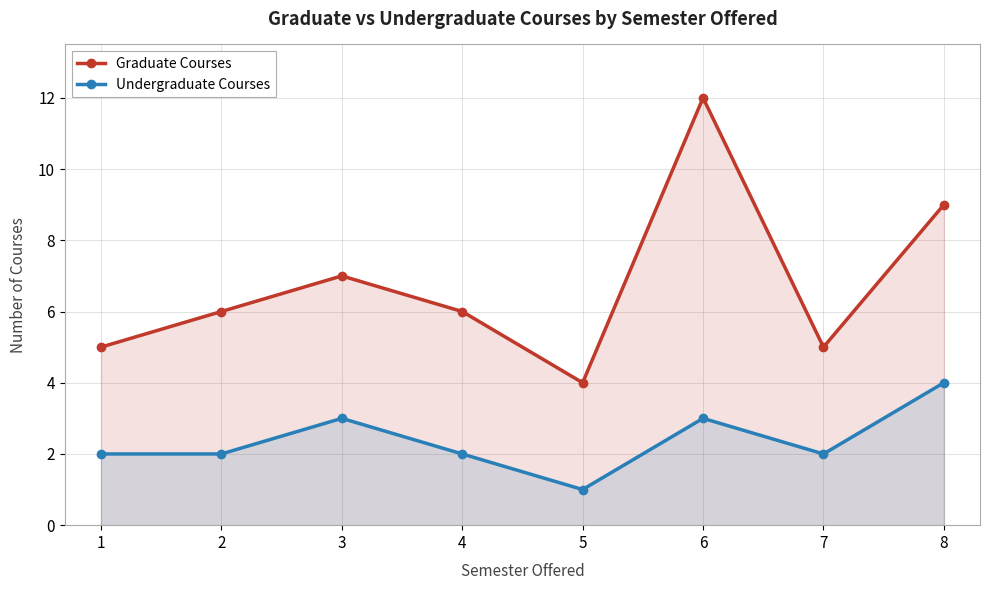

At how many categories does at least one series exceed 4?

7